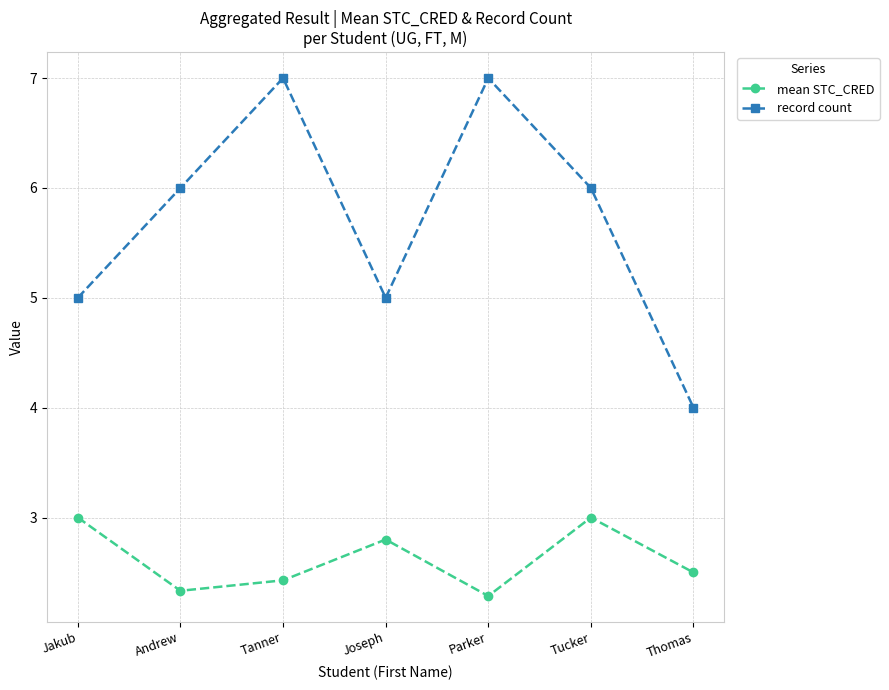

List the series in order of their overall mean, lowest first.

mean STC_CRED, record count